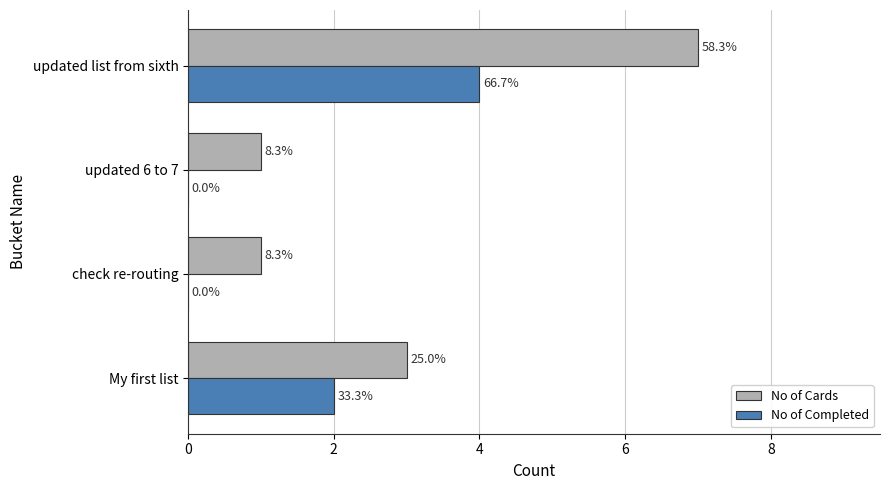

Which series has the largest total across all categories?

No of Cards